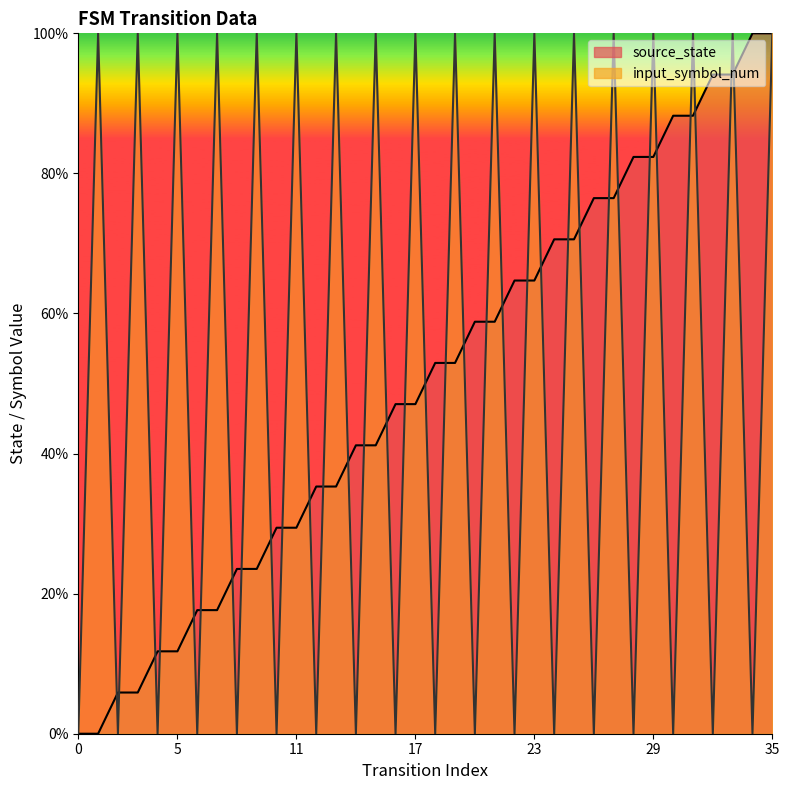

At which category is the sum across all series the highest?

35